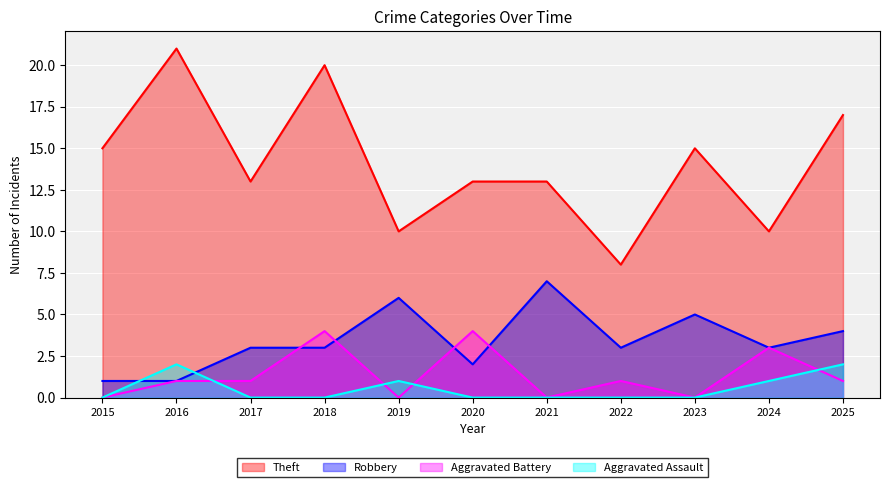

True or false: Aggravated Assault and Theft intersect in this chart.

False